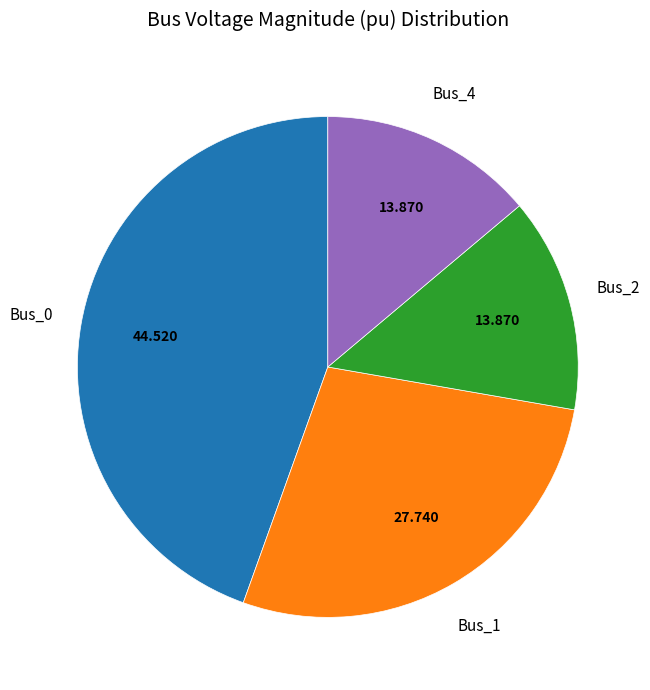

Is there a majority slice in this chart?

No